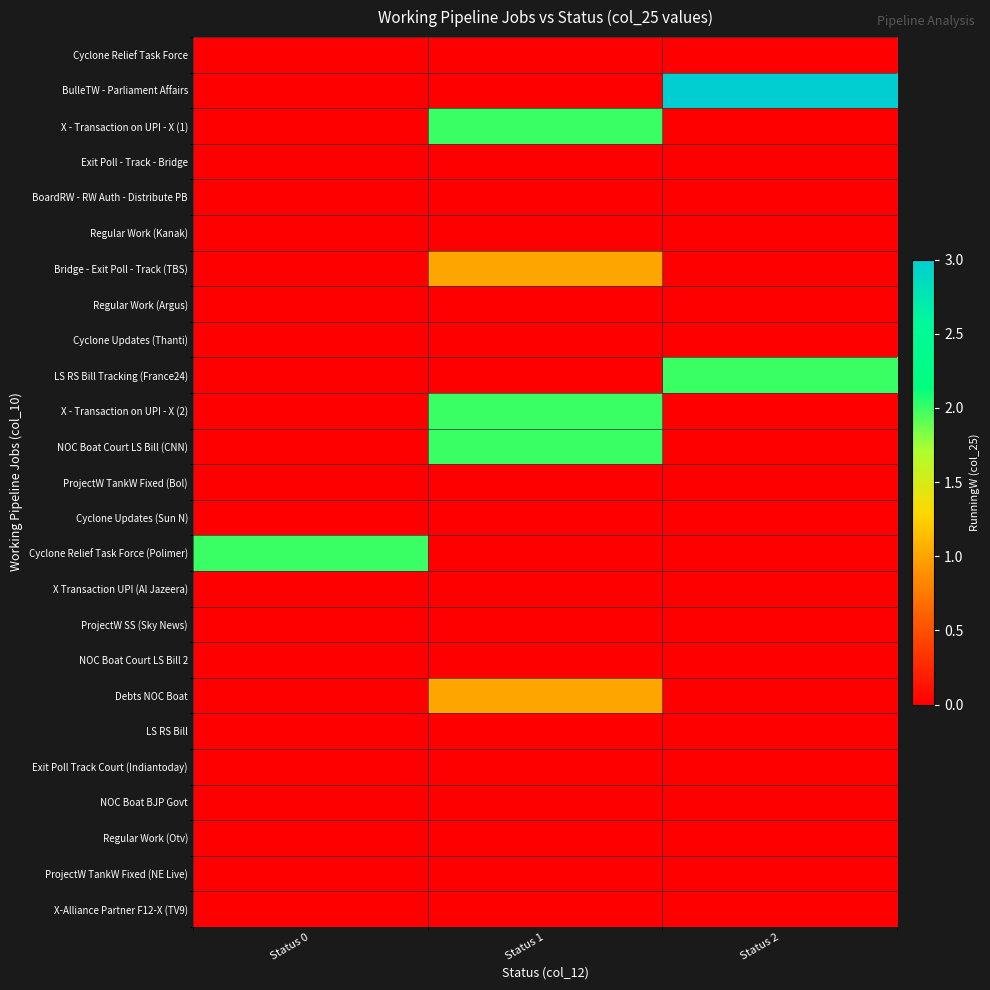

Reading right to left, extract all data points from this chart.

Cyclone Relief Task Force: Status 2=0	Status 1=0	Status 0=0
BulleTW - Parliament Affairs: Status 2=3	Status 1=0	Status 0=0
X - Transaction on UPI - X (1): Status 2=0	Status 1=2	Status 0=0
Exit Poll - Track - Bridge: Status 2=0	Status 1=0	Status 0=0
BoardRW - RW Auth - Distribute PB: Status 2=0	Status 1=0	Status 0=0
Regular Work (Kanak): Status 2=0	Status 1=0	Status 0=0
Bridge - Exit Poll - Track (TBS): Status 2=0	Status 1=1	Status 0=0
Regular Work (Argus): Status 2=0	Status 1=0	Status 0=0
Cyclone Updates (Thanti): Status 2=0	Status 1=0	Status 0=0
LS RS Bill Tracking (France24): Status 2=2	Status 1=0	Status 0=0
X - Transaction on UPI - X (2): Status 2=0	Status 1=2	Status 0=0
NOC Boat Court LS Bill (CNN): Status 2=0	Status 1=2	Status 0=0
ProjectW TankW Fixed (Bol): Status 2=0	Status 1=0	Status 0=0
Cyclone Updates (Sun N): Status 2=0	Status 1=0	Status 0=0
Cyclone Relief Task Force (Polimer): Status 2=0	Status 1=0	Status 0=2
X Transaction UPI (Al Jazeera): Status 2=0	Status 1=0	Status 0=0
ProjectW SS (Sky News): Status 2=0	Status 1=0	Status 0=0
NOC Boat Court LS Bill 2: Status 2=0	Status 1=0	Status 0=0
Debts NOC Boat: Status 2=0	Status 1=1	Status 0=0
LS RS Bill: Status 2=0	Status 1=0	Status 0=0
Exit Poll Track Court (Indiantoday): Status 2=0	Status 1=0	Status 0=0
NOC Boat BJP Govt: Status 2=0	Status 1=0	Status 0=0
Regular Work (Otv): Status 2=0	Status 1=0	Status 0=0
ProjectW TankW Fixed (NE Live): Status 2=0	Status 1=0	Status 0=0
X-Alliance Partner F12-X (TV9): Status 2=0	Status 1=0	Status 0=0